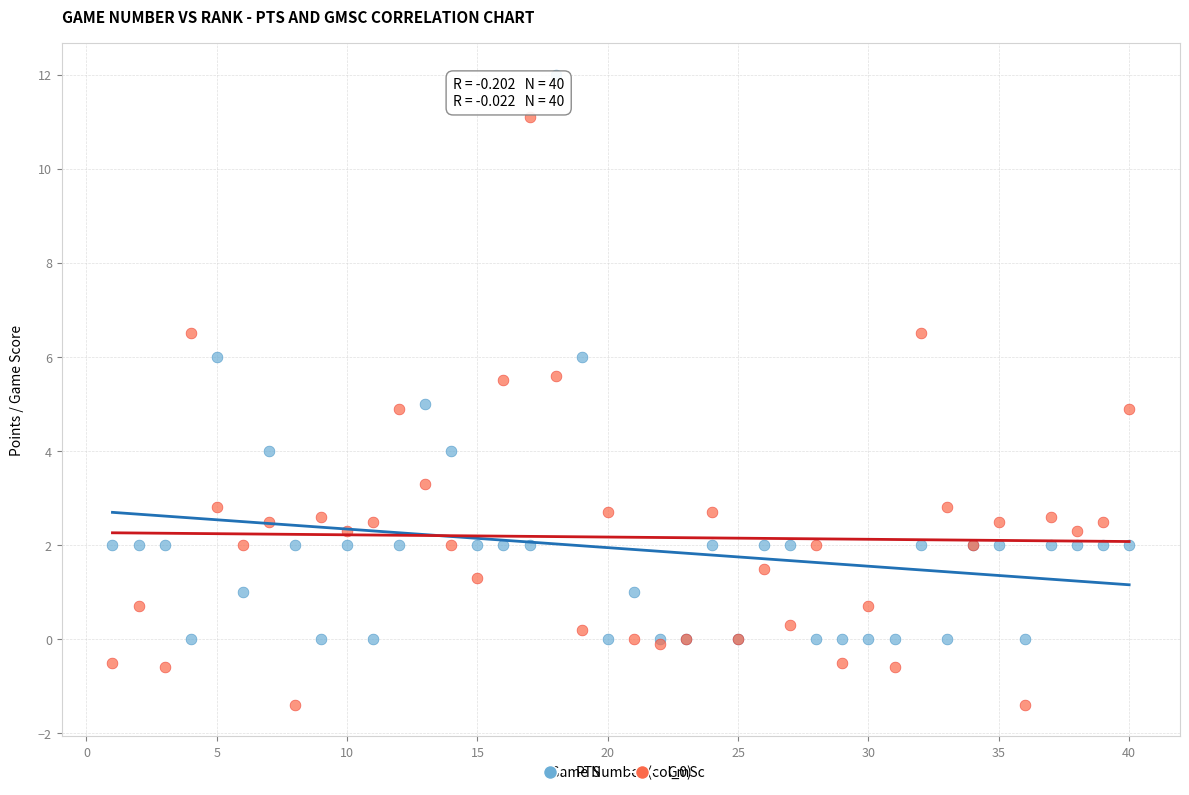

Which series reaches the minimum Y coordinate?

GmSc